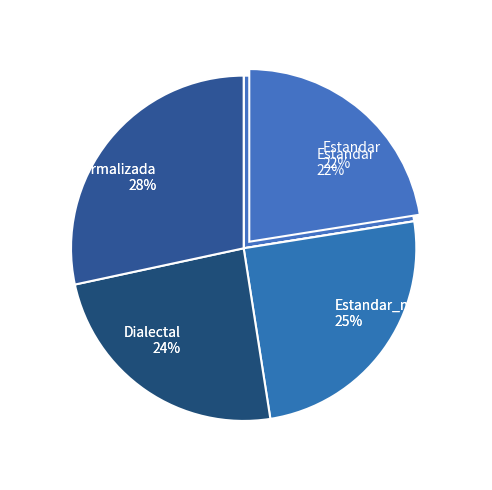

What is the change in value from Estandar to Dialectal?

+1.9